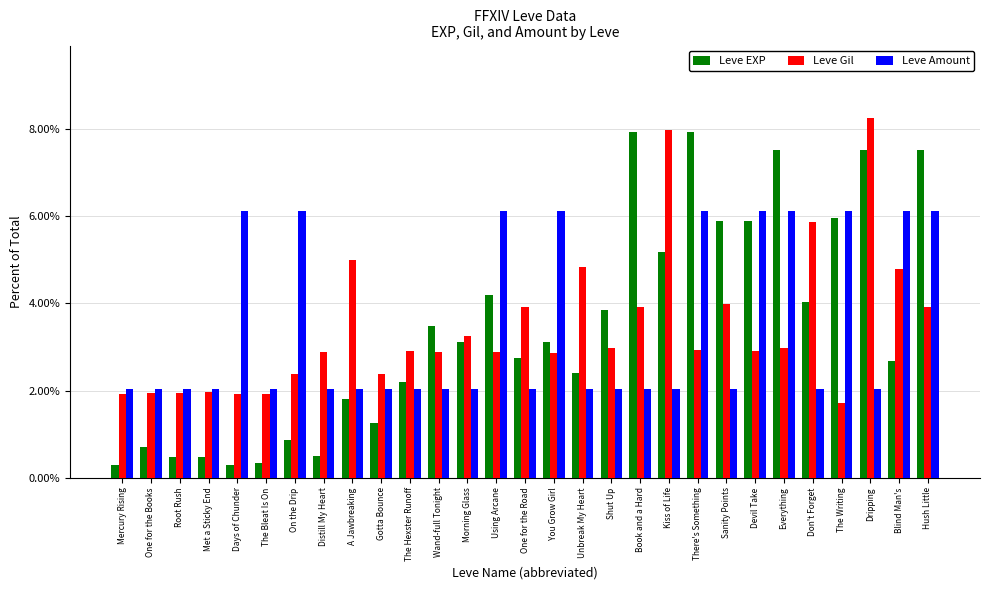

What are all the series names shown in the legend?

Leve EXP, Leve Gil, Leve Amount